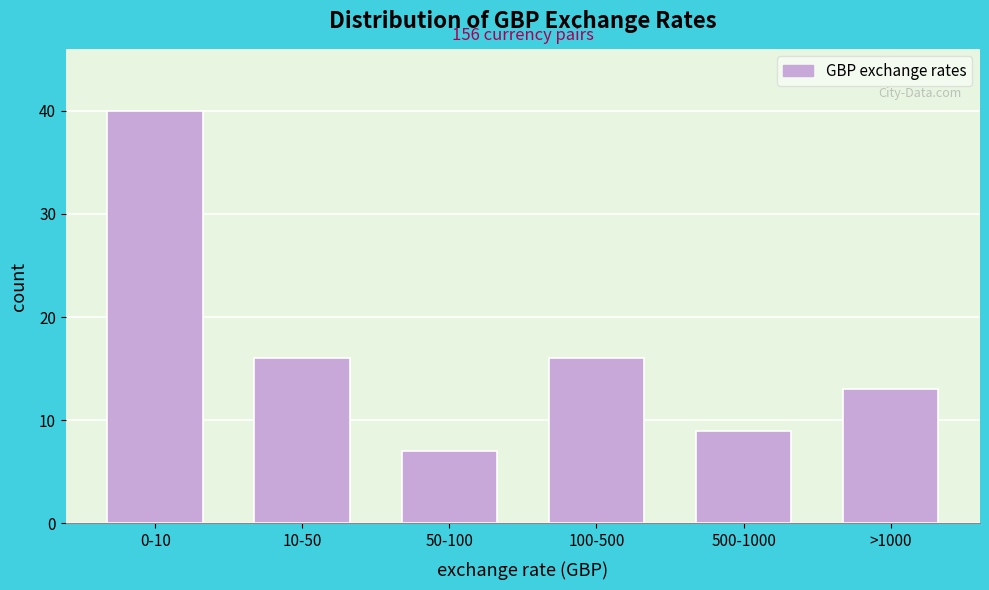

Reading left to right, list all the values displayed in this chart.

40	16	7	16	9	13